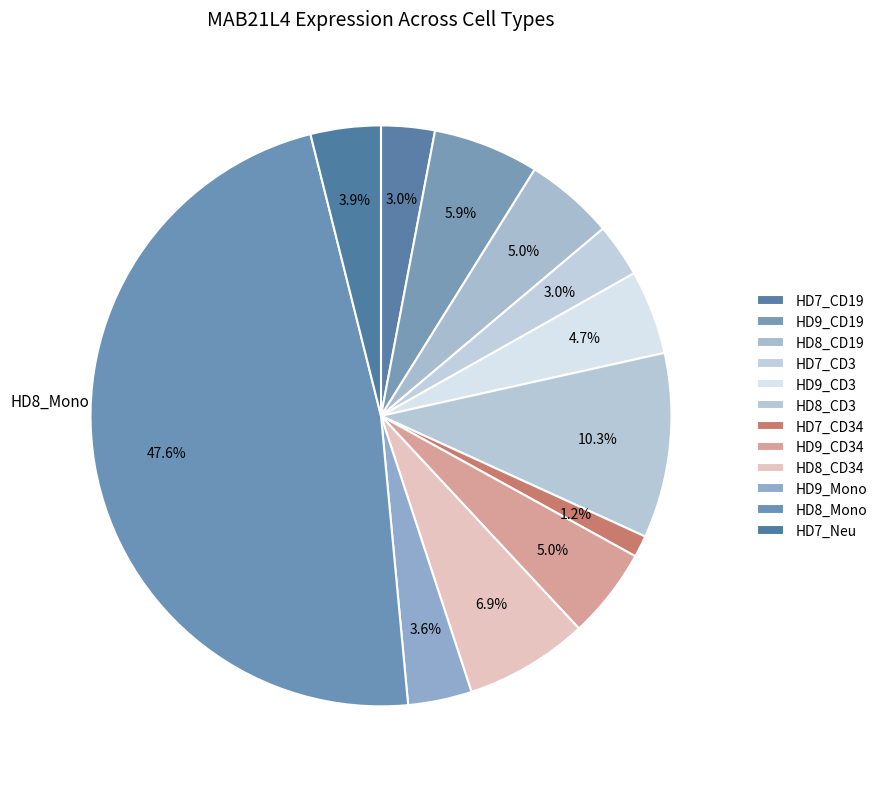

To the nearest percent, what is the difference between the largest and smallest slice percentages?

46%